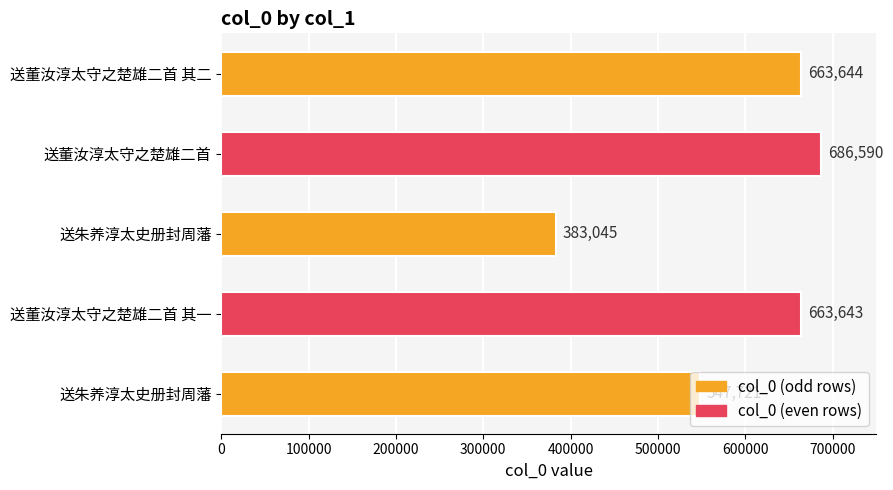

Does the chart contain stacked bars?

No